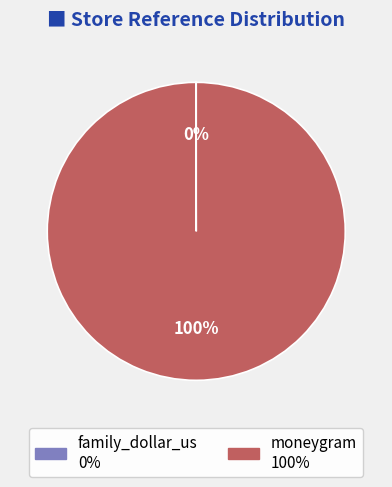

Is there any slice that represents more than half of the pie?

Yes